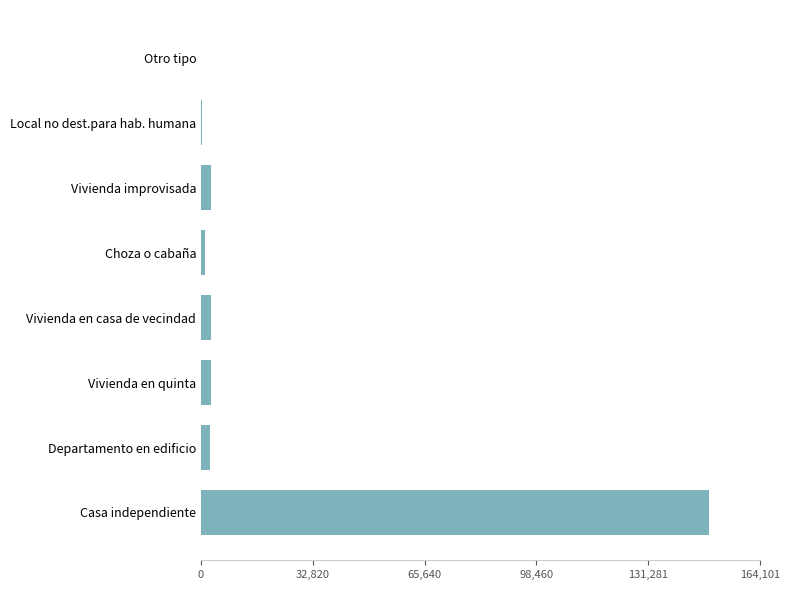

How many distinct data groups are displayed?

1